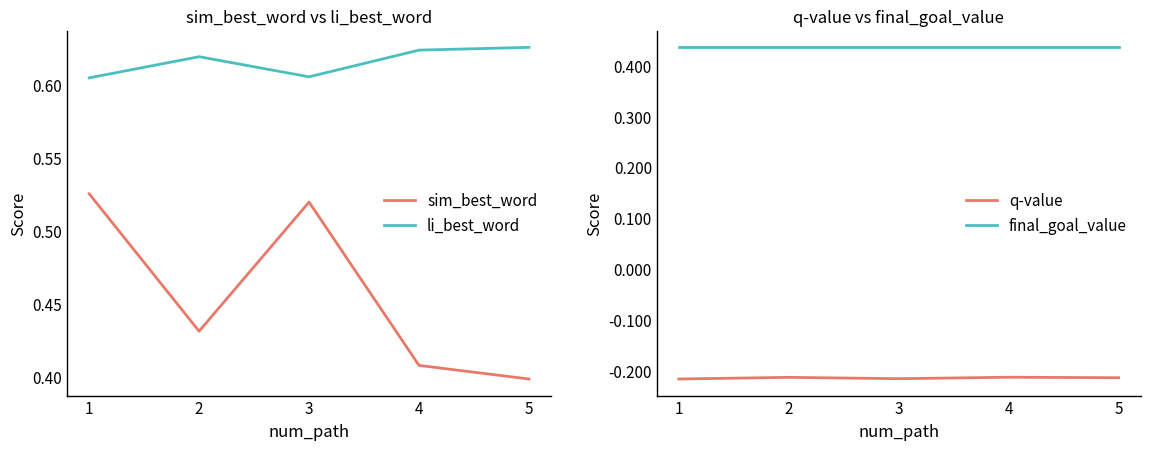

How many lines are shown in the chart?

4